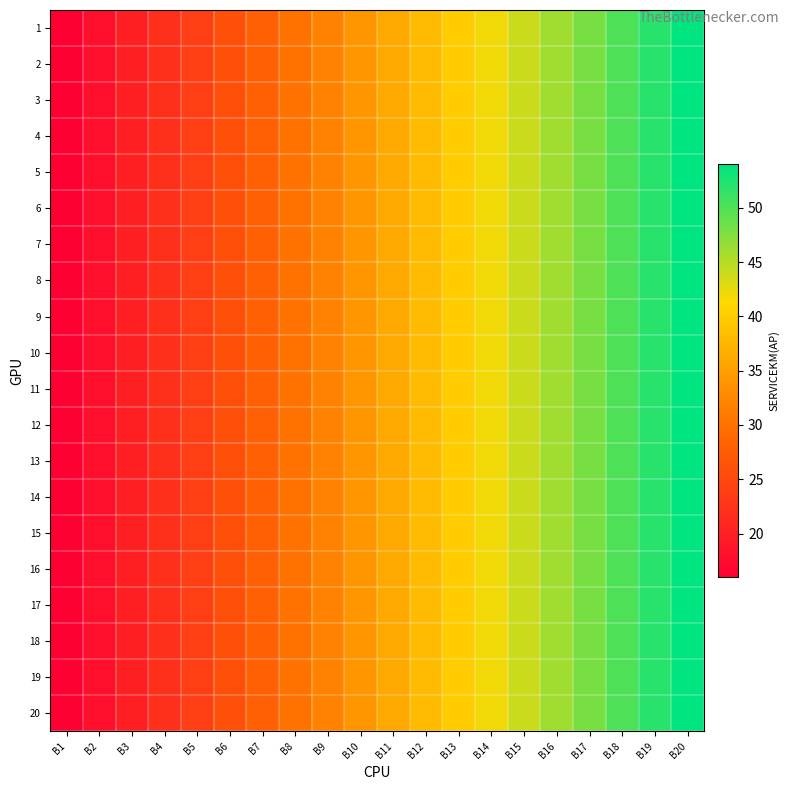

Reading right to left, extract all data points from this chart.

1: B20=54	B19=52	B18=50	B17=48	B16=46	B15=44	B14=42	B13=40	B12=38	B11=36	B10=34	B9=32	B8=30	B7=28	B6=26	B5=24	B4=22	B3=20	B2=18	B1=16
2: B20=54	B19=52	B18=50	B17=48	B16=46	B15=44	B14=42	B13=40	B12=38	B11=36	B10=34	B9=32	B8=30	B7=28	B6=26	B5=24	B4=22	B3=20	B2=18	B1=16
3: B20=54	B19=52	B18=50	B17=48	B16=46	B15=44	B14=42	B13=40	B12=38	B11=36	B10=34	B9=32	B8=30	B7=28	B6=26	B5=24	B4=22	B3=20	B2=18	B1=16
4: B20=54	B19=52	B18=50	B17=48	B16=46	B15=44	B14=42	B13=40	B12=38	B11=36	B10=34	B9=32	B8=30	B7=28	B6=26	B5=24	B4=22	B3=20	B2=18	B1=16
5: B20=54	B19=52	B18=50	B17=48	B16=46	B15=44	B14=42	B13=40	B12=38	B11=36	B10=34	B9=32	B8=30	B7=28	B6=26	B5=24	B4=22	B3=20	B2=18	B1=16
6: B20=54	B19=52	B18=50	B17=48	B16=46	B15=44	B14=42	B13=40	B12=38	B11=36	B10=34	B9=32	B8=30	B7=28	B6=26	B5=24	B4=22	B3=20	B2=18	B1=16
7: B20=54	B19=52	B18=50	B17=48	B16=46	B15=44	B14=42	B13=40	B12=38	B11=36	B10=34	B9=32	B8=30	B7=28	B6=26	B5=24	B4=22	B3=20	B2=18	B1=16
8: B20=54	B19=52	B18=50	B17=48	B16=46	B15=44	B14=42	B13=40	B12=38	B11=36	B10=34	B9=32	B8=30	B7=28	B6=26	B5=24	B4=22	B3=20	B2=18	B1=16
9: B20=54	B19=52	B18=50	B17=48	B16=46	B15=44	B14=42	B13=40	B12=38	B11=36	B10=34	B9=32	B8=30	B7=28	B6=26	B5=24	B4=22	B3=20	B2=18	B1=16
10: B20=54	B19=52	B18=50	B17=48	B16=46	B15=44	B14=42	B13=40	B12=38	B11=36	B10=34	B9=32	B8=30	B7=28	B6=26	B5=24	B4=22	B3=20	B2=18	B1=16
11: B20=54	B19=52	B18=50	B17=48	B16=46	B15=44	B14=42	B13=40	B12=38	B11=36	B10=34	B9=32	B8=30	B7=28	B6=26	B5=24	B4=22	B3=20	B2=18	B1=16
12: B20=54	B19=52	B18=50	B17=48	B16=46	B15=44	B14=42	B13=40	B12=38	B11=36	B10=34	B9=32	B8=30	B7=28	B6=26	B5=24	B4=22	B3=20	B2=18	B1=16
13: B20=54	B19=52	B18=50	B17=48	B16=46	B15=44	B14=42	B13=40	B12=38	B11=36	B10=34	B9=32	B8=30	B7=28	B6=26	B5=24	B4=22	B3=20	B2=18	B1=16
14: B20=54	B19=52	B18=50	B17=48	B16=46	B15=44	B14=42	B13=40	B12=38	B11=36	B10=34	B9=32	B8=30	B7=28	B6=26	B5=24	B4=22	B3=20	B2=18	B1=16
15: B20=54	B19=52	B18=50	B17=48	B16=46	B15=44	B14=42	B13=40	B12=38	B11=36	B10=34	B9=32	B8=30	B7=28	B6=26	B5=24	B4=22	B3=20	B2=18	B1=16
16: B20=54	B19=52	B18=50	B17=48	B16=46	B15=44	B14=42	B13=40	B12=38	B11=36	B10=34	B9=32	B8=30	B7=28	B6=26	B5=24	B4=22	B3=20	B2=18	B1=16
17: B20=54	B19=52	B18=50	B17=48	B16=46	B15=44	B14=42	B13=40	B12=38	B11=36	B10=34	B9=32	B8=30	B7=28	B6=26	B5=24	B4=22	B3=20	B2=18	B1=16
18: B20=54	B19=52	B18=50	B17=48	B16=46	B15=44	B14=42	B13=40	B12=38	B11=36	B10=34	B9=32	B8=30	B7=28	B6=26	B5=24	B4=22	B3=20	B2=18	B1=16
19: B20=54	B19=52	B18=50	B17=48	B16=46	B15=44	B14=42	B13=40	B12=38	B11=36	B10=34	B9=32	B8=30	B7=28	B6=26	B5=24	B4=22	B3=20	B2=18	B1=16
20: B20=54	B19=52	B18=50	B17=48	B16=46	B15=44	B14=42	B13=40	B12=38	B11=36	B10=34	B9=32	B8=30	B7=28	B6=26	B5=24	B4=22	B3=20	B2=18	B1=16